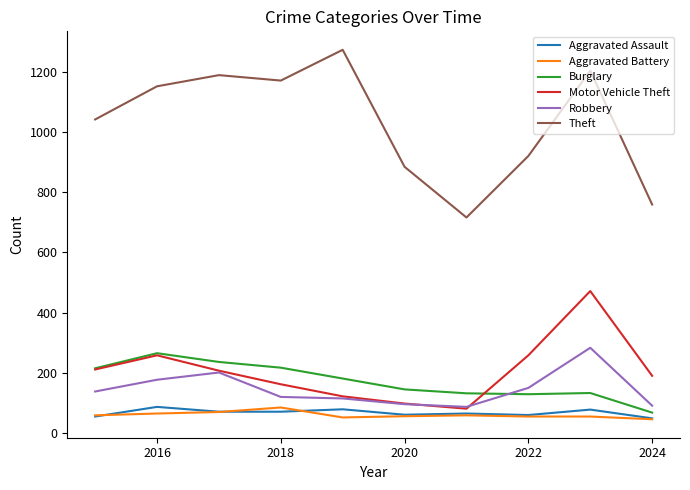

Which series has the largest range (max minus min)?

Theft